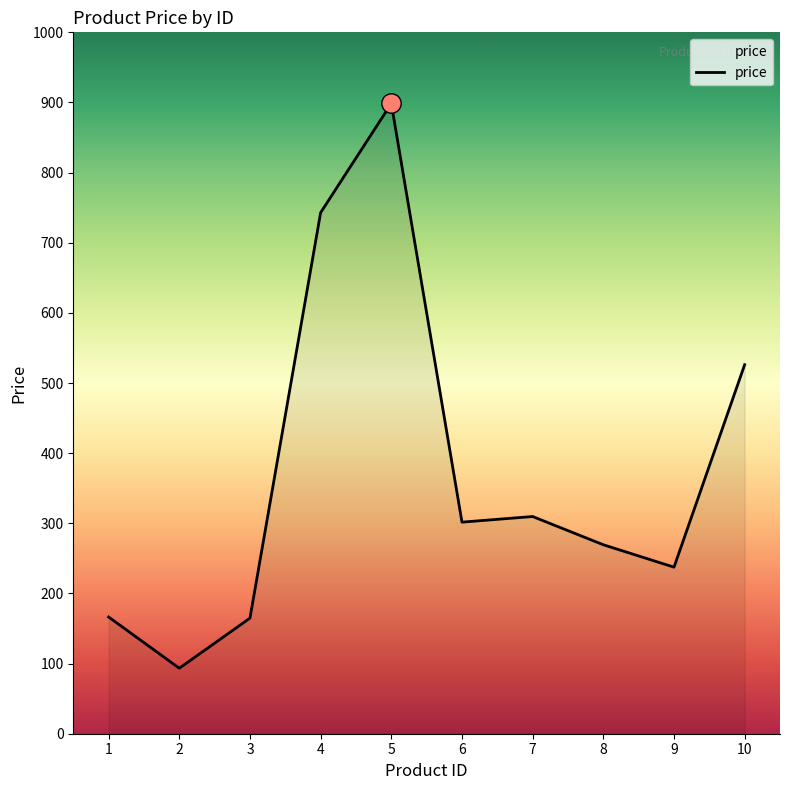

Which has a higher value, 7 or 8?

7